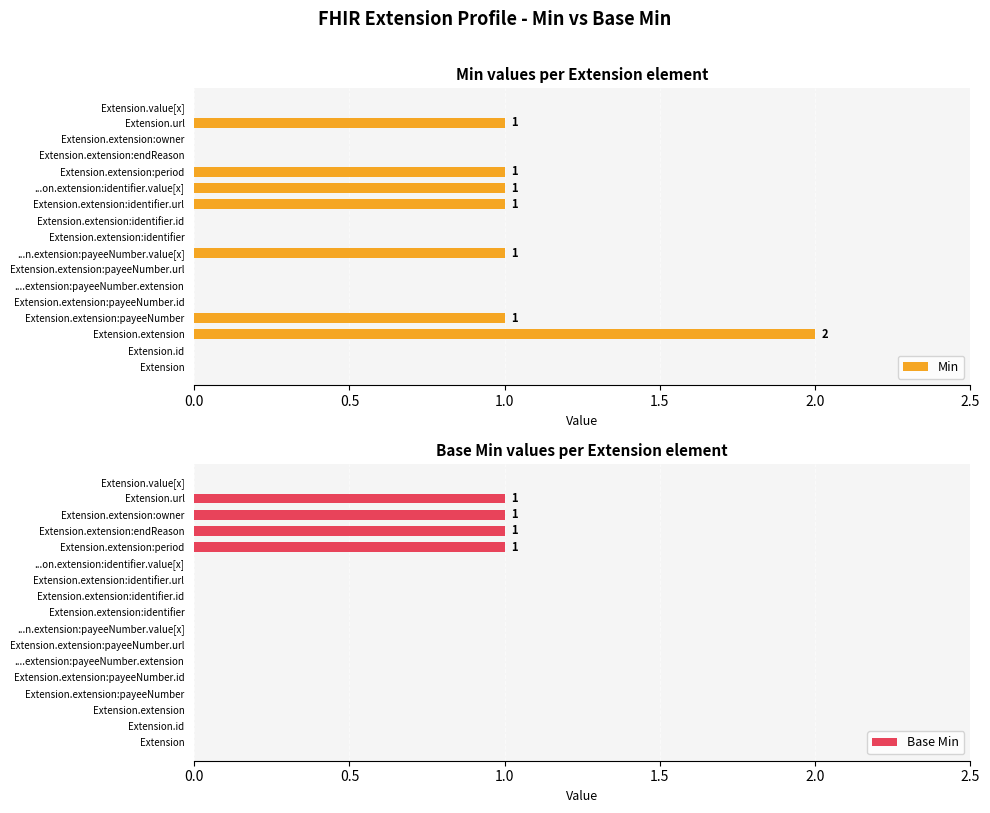

True or false: Min has a value of 2 at ...n.extension:payeeNumber.value[x].

False